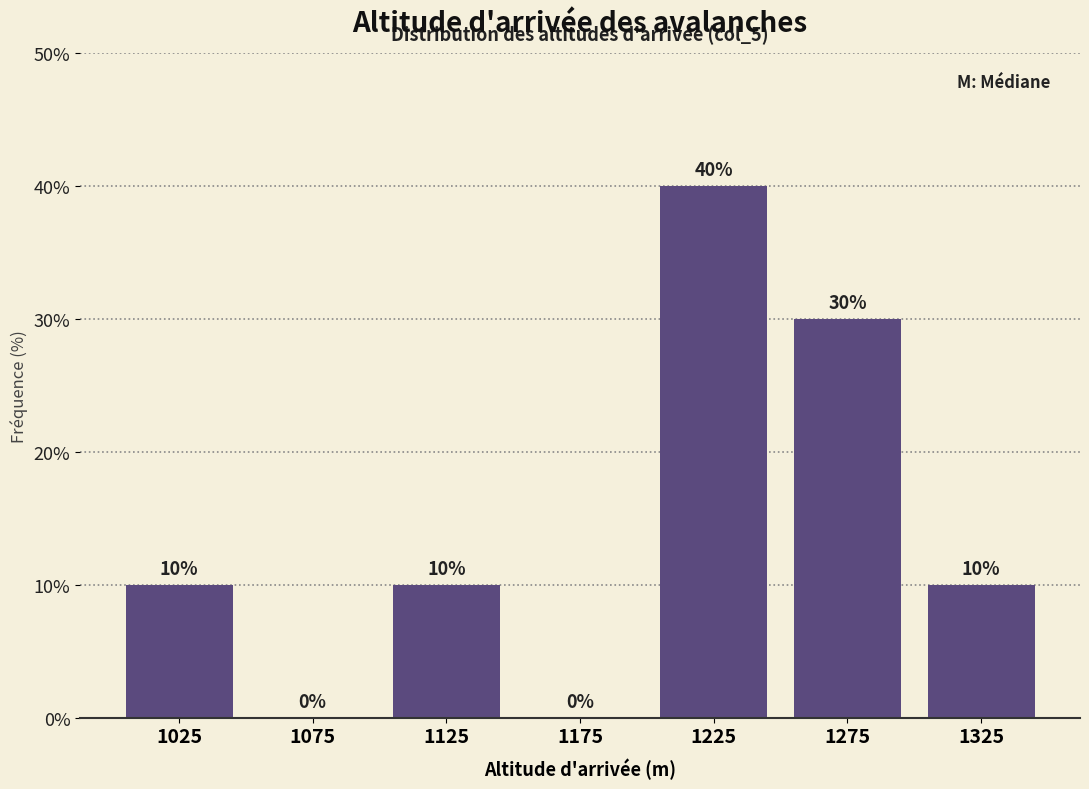

Reading left to right, list every bar in this chart as the range it spans on the x-axis followed by its height.

1000 to 1050: 10
1050 to 1100: 0
1100 to 1150: 10
1150 to 1200: 0
1200 to 1250: 40
1250 to 1300: 30
1300 to 1350: 10